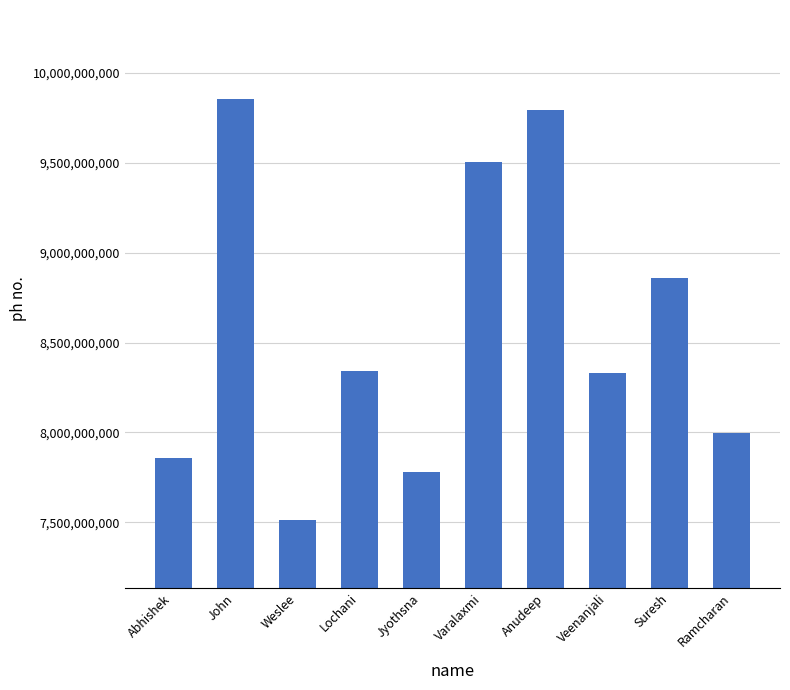

True or false: the data shows 15811589385 at Suresh.

False